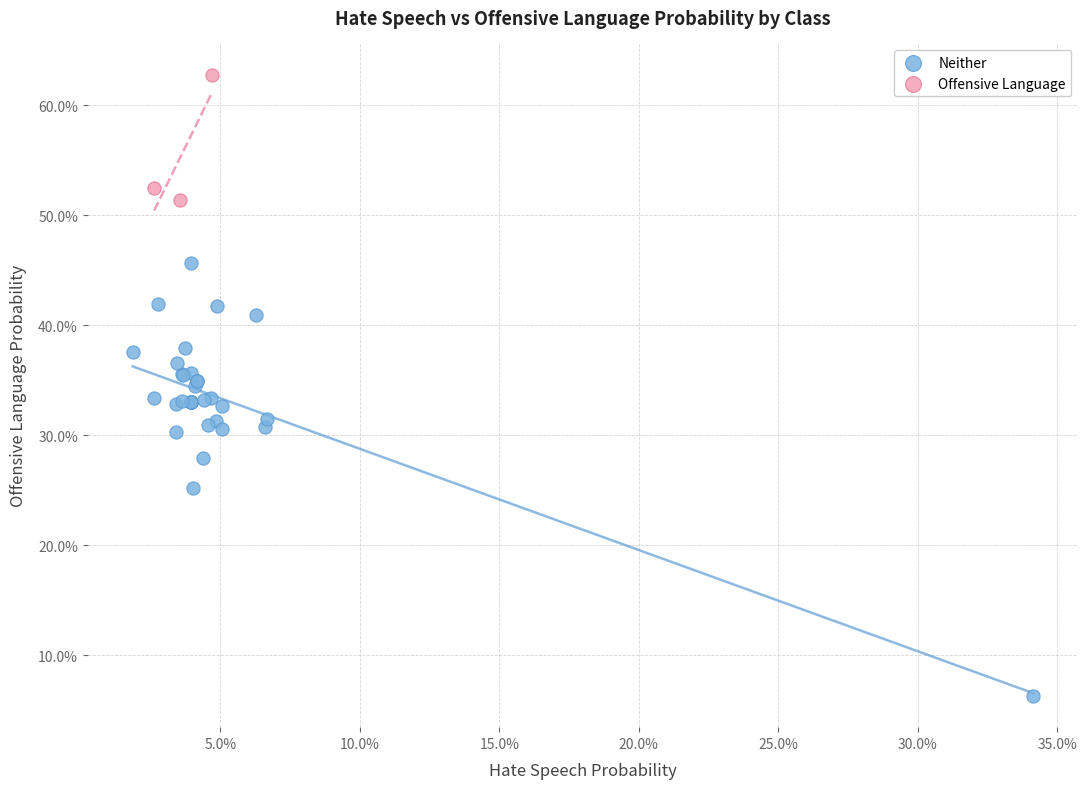

What are all the series names shown in the legend?

Neither, Offensive Language